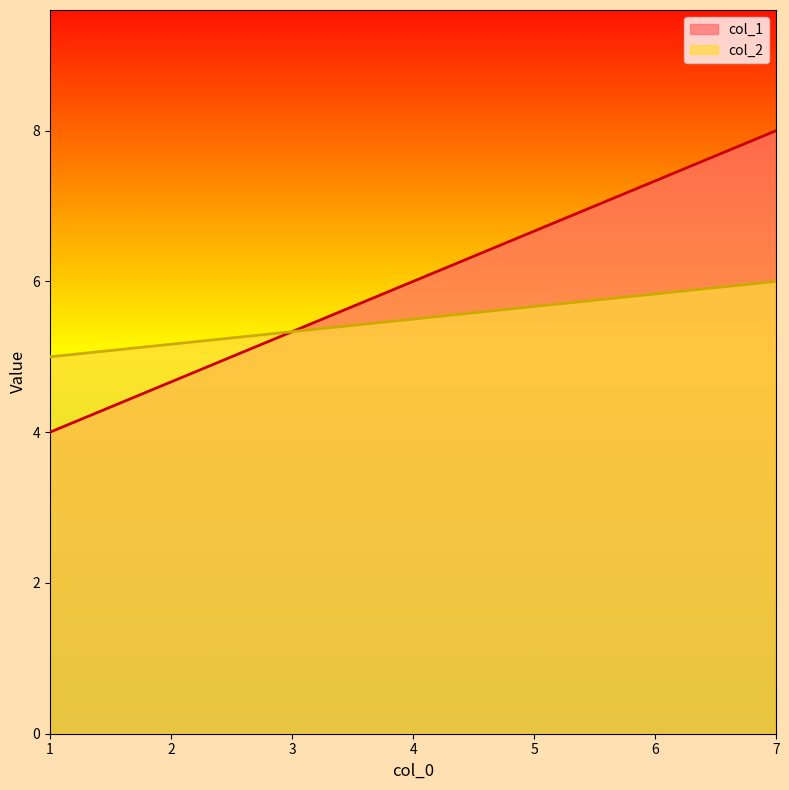

Is the value of col_1 at 1 greater than the value of col_2 at 1?

No